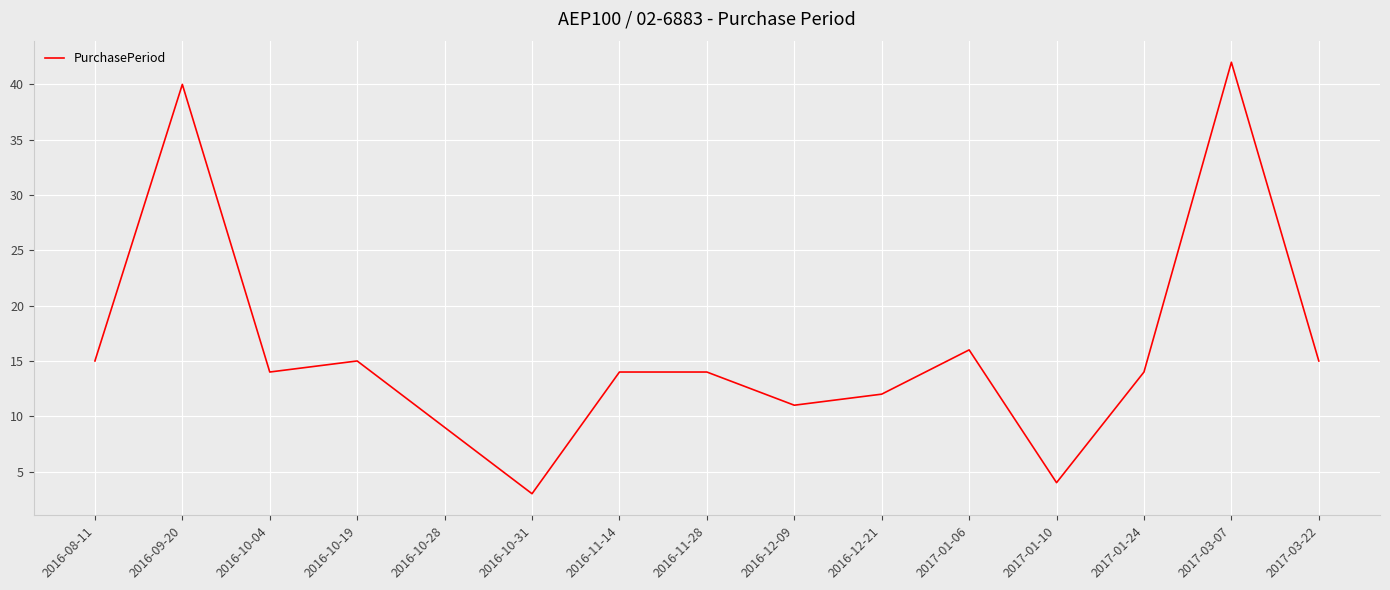

How many categories are shown in the chart?

15